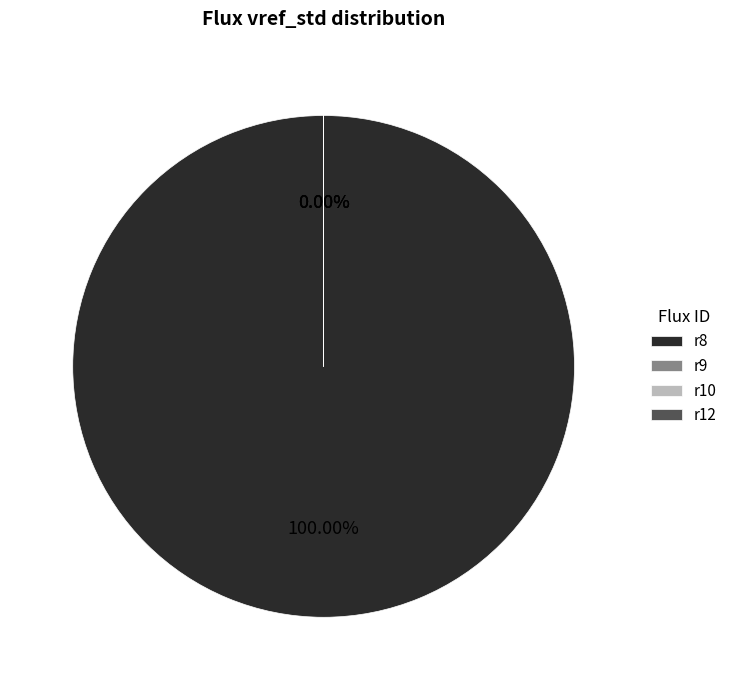

Rank the categories by value from highest to lowest.

r8, r12, r9, r10